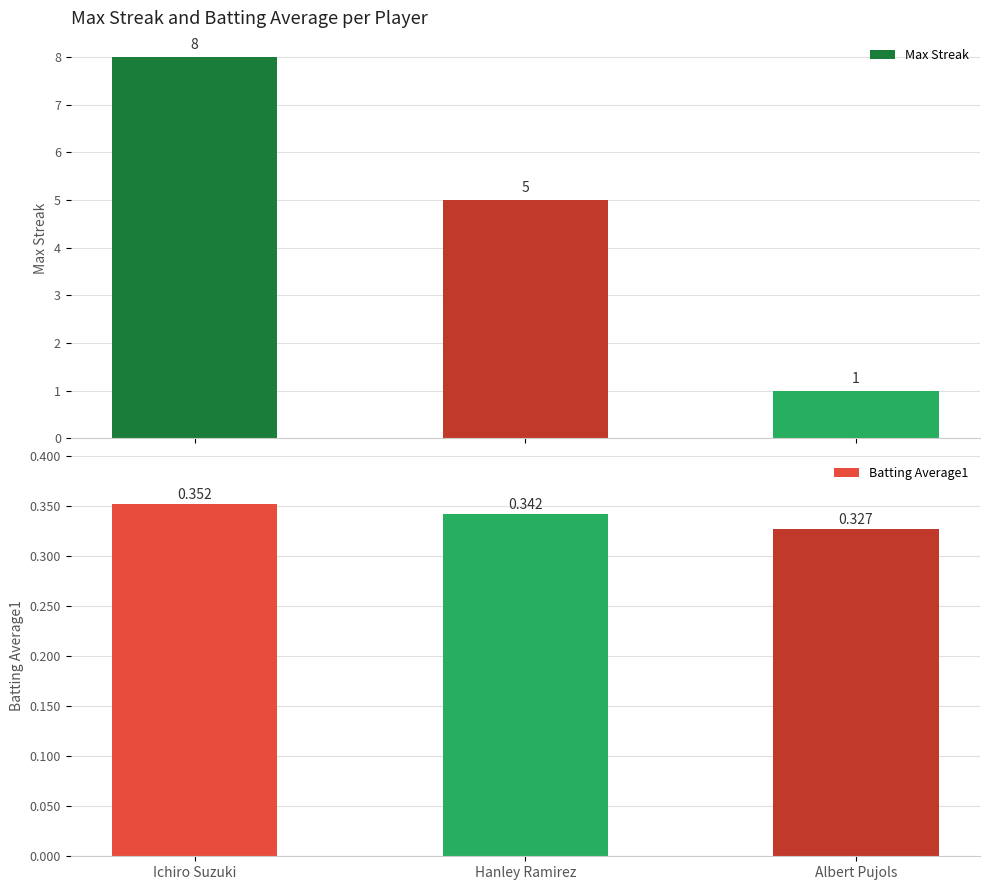

What is the difference between the Max Streak values at Albert Pujols and Hanley Ramirez?

4.0